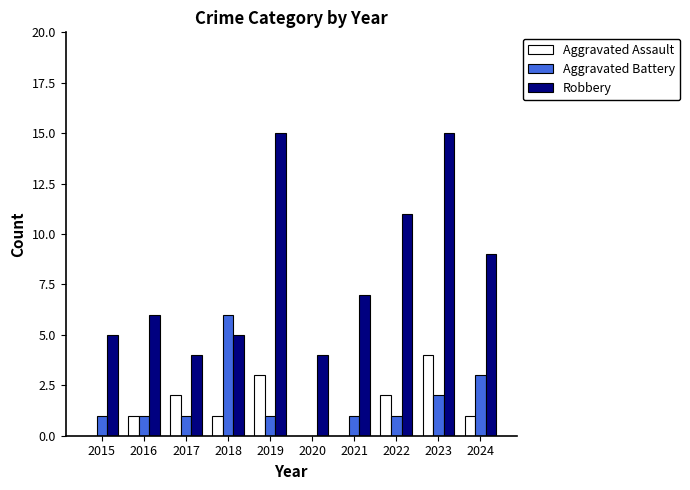

How many groups of bars are there?

10